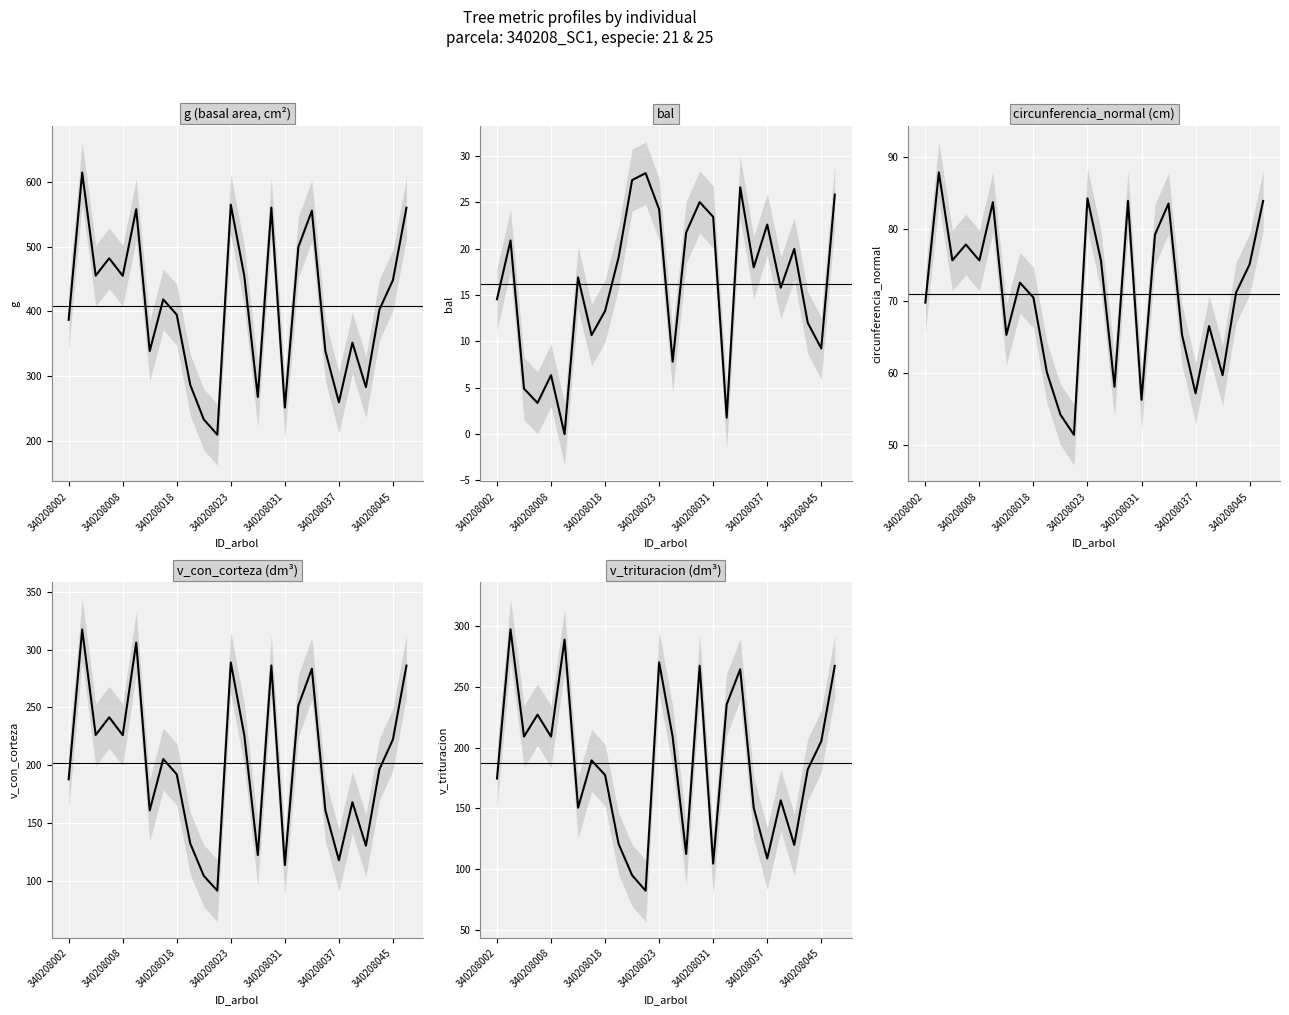

Which series has the largest total across all categories?

g